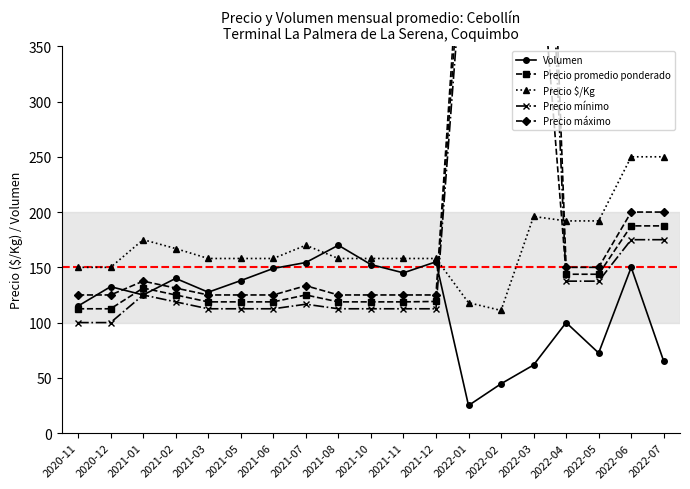

What is the maximum value for Precio $/Kg?

250.0